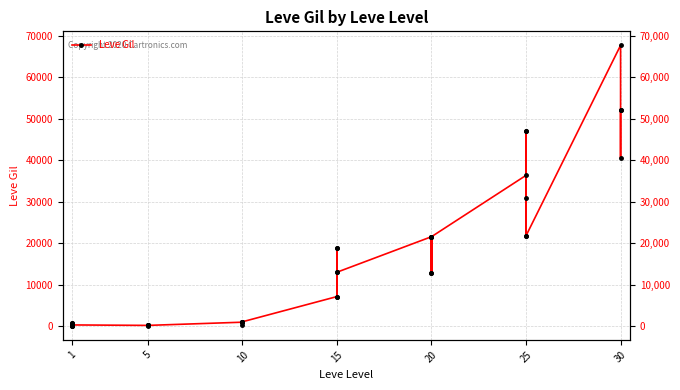

Count the number of categories in the chart.

40